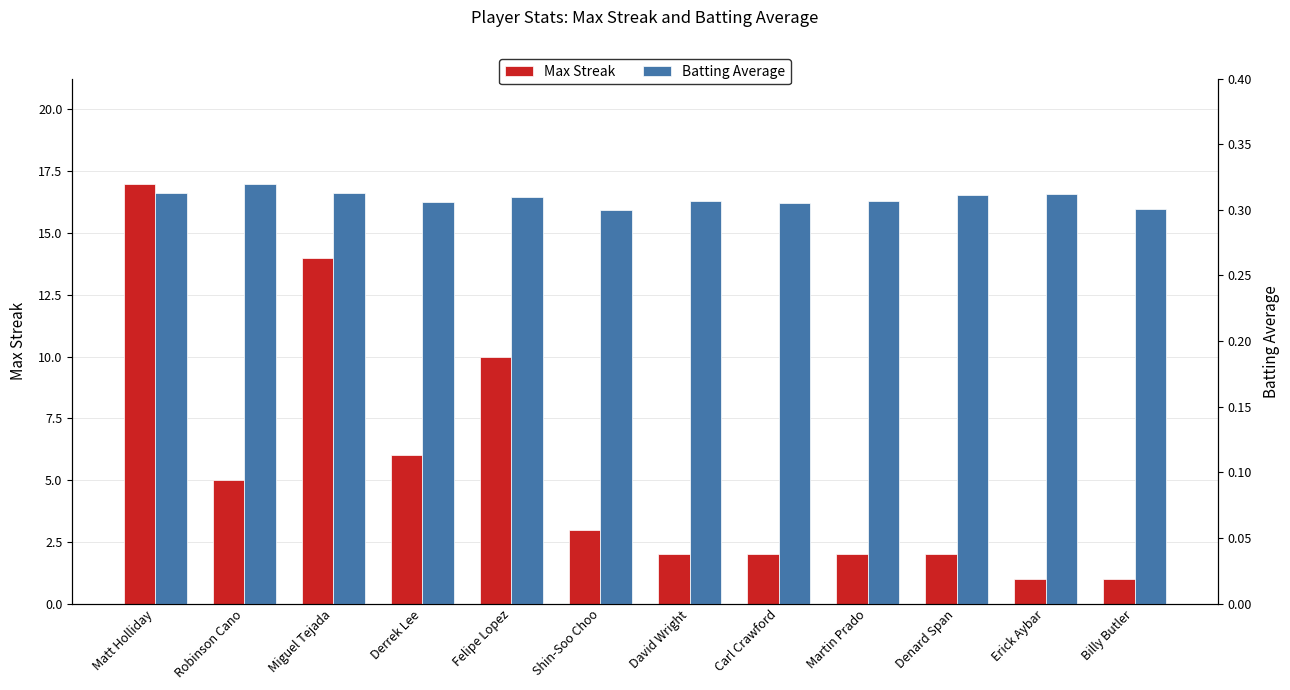

The value of Batting Average at David Wright is 0.2. True or false?

False